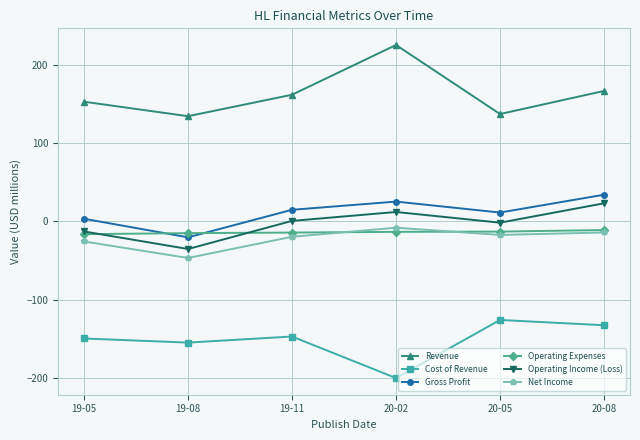

What is the difference between the maximum and minimum values in the Revenue series?

90.8